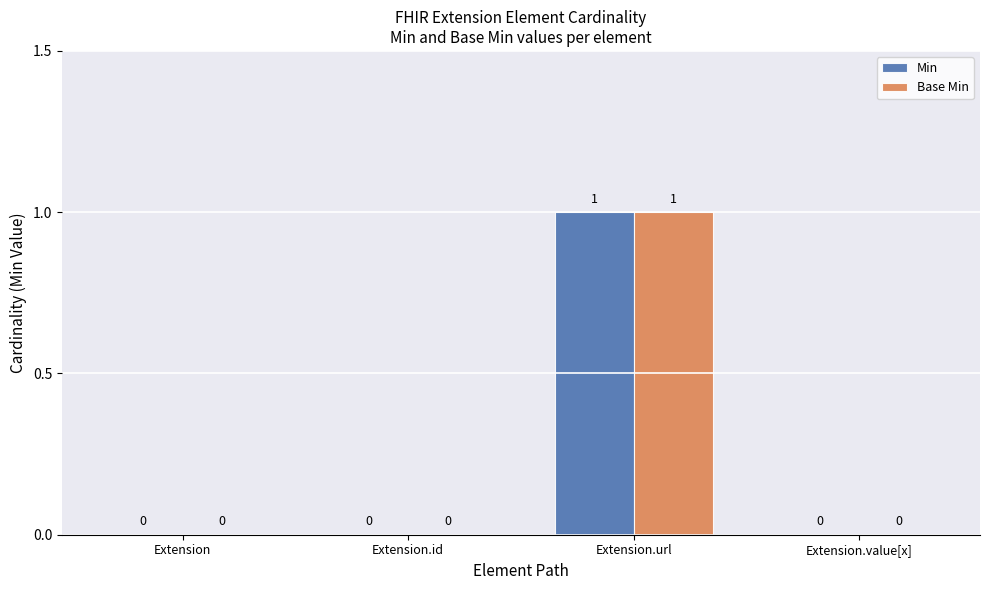

What are all the series names shown in the legend?

Min, Base Min